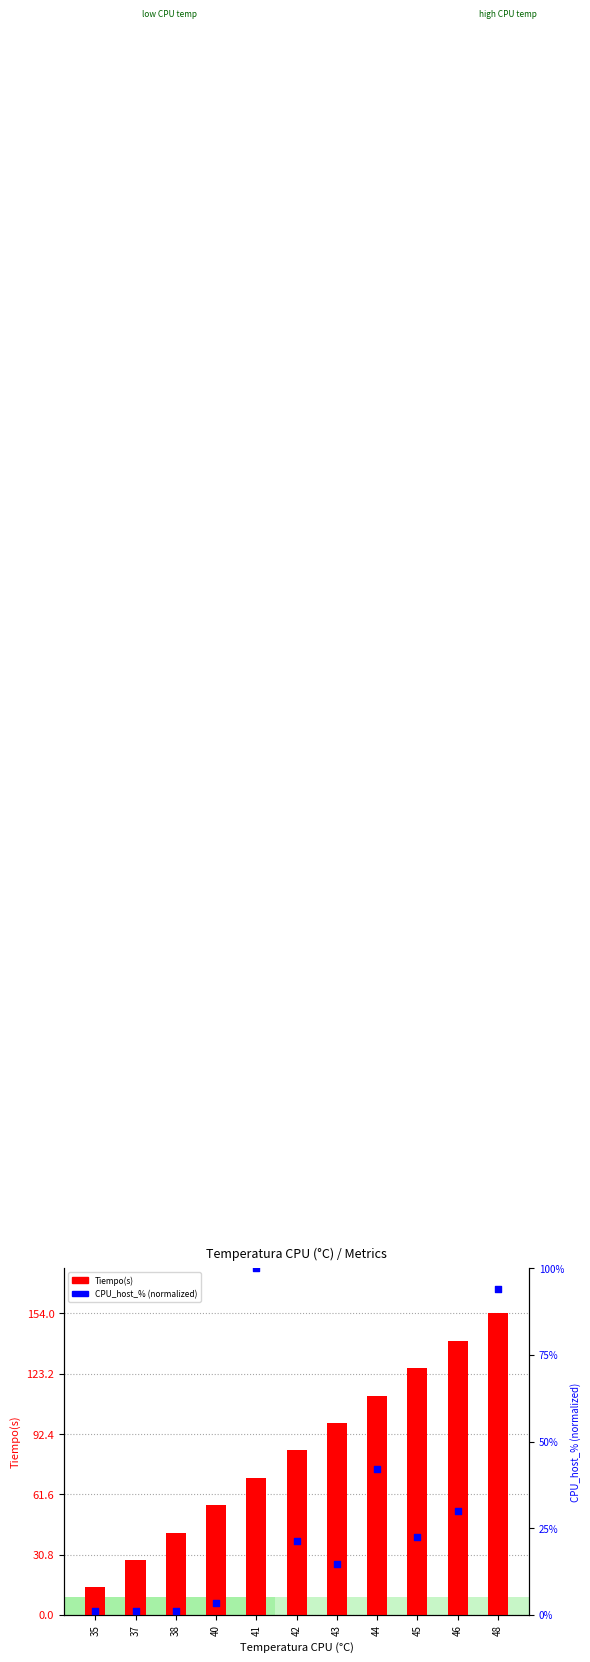

Which series has the widest spread of Y values?

Tiempo(s)